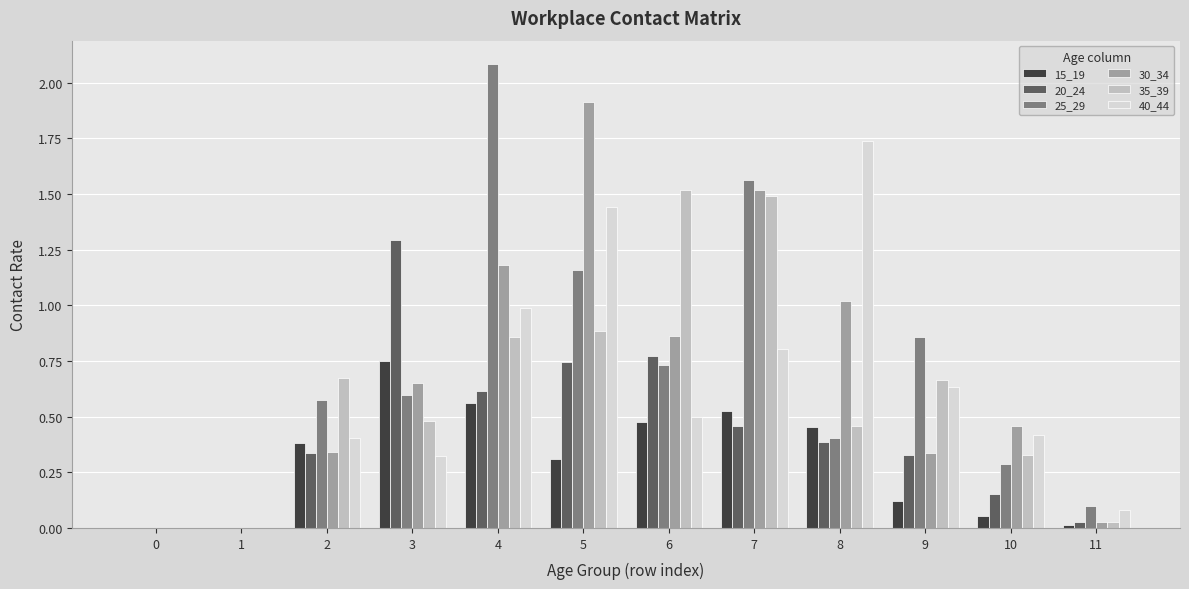

Which series changed the most between 0 and 5?

30_34